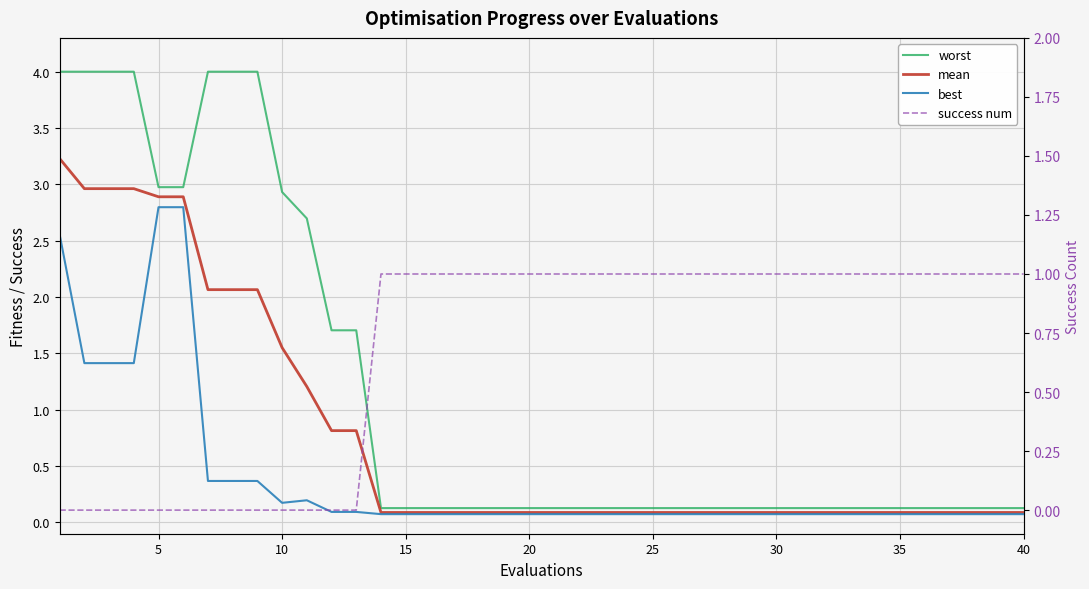

At 25, list the series in order from smallest to largest.

best, mean, worst, success num